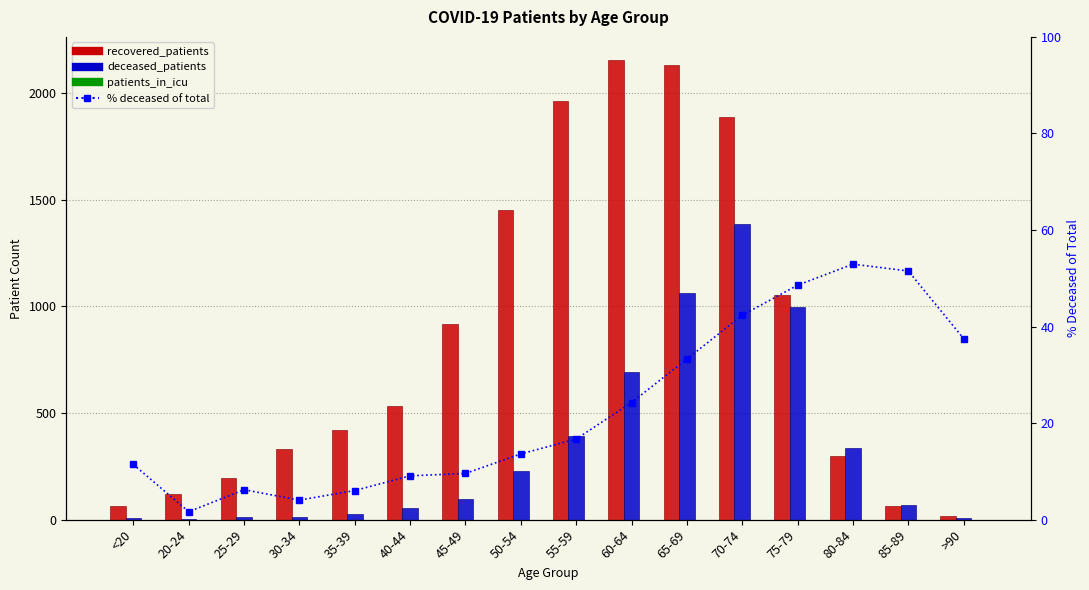

The recovered_patients series shows 853.2 at 40-44. True or false?

False